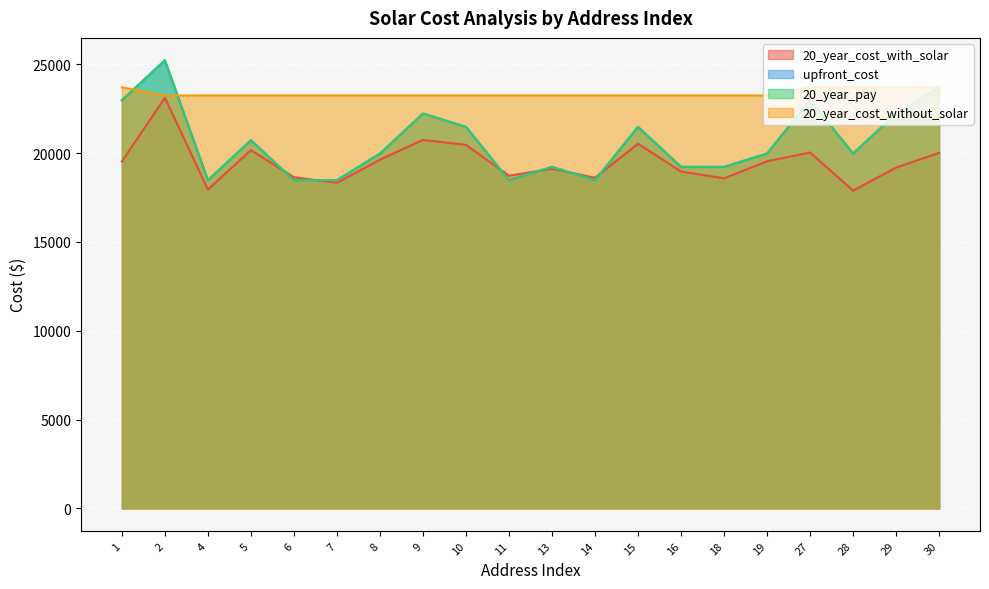

At which category does the chart reach its peak across all series?

2